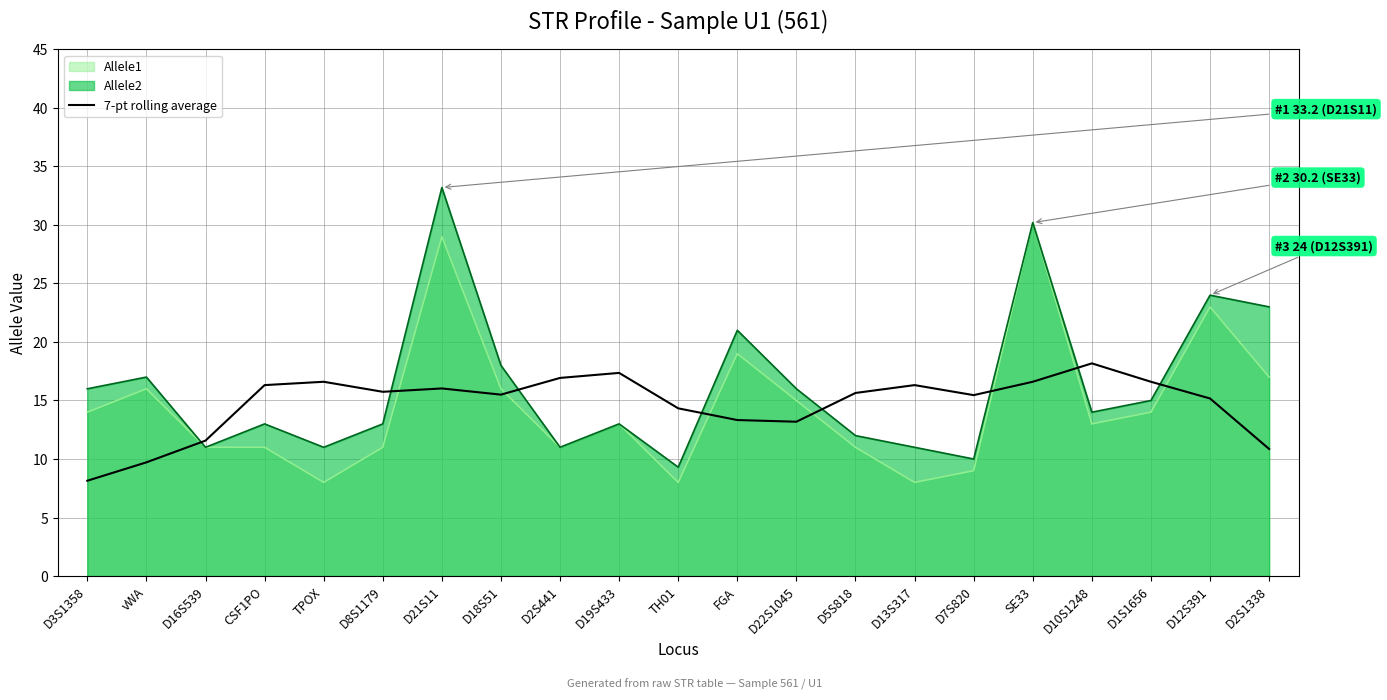

How many intersections are there between 7-pt rolling average and Allele2?

8